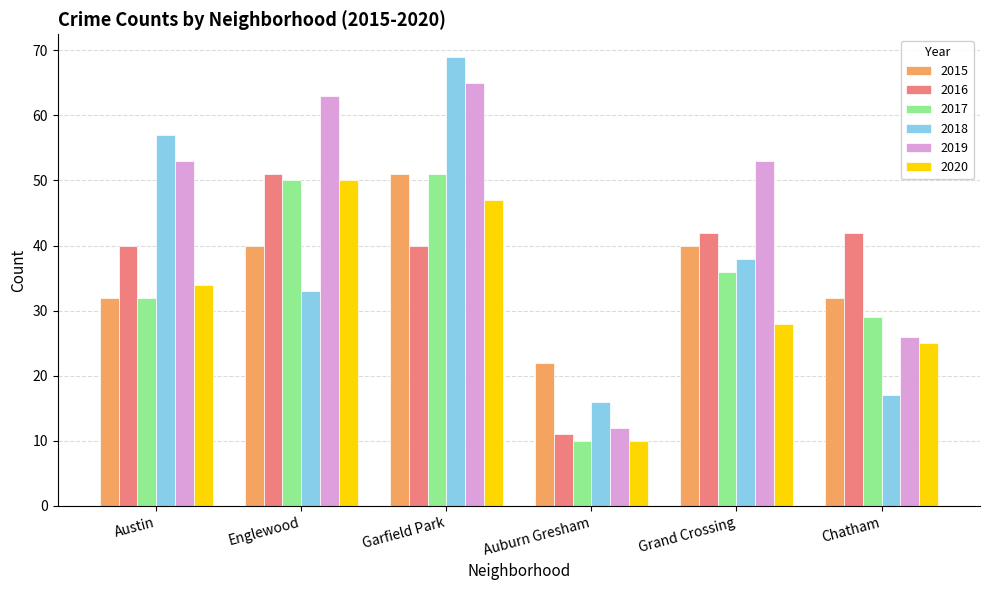

True or false: 2019 has a value of 53 at Austin.

True